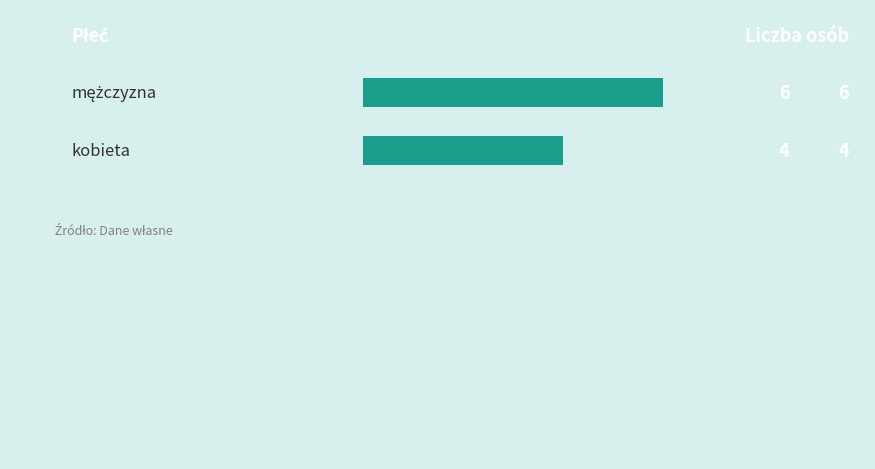

What is the label of the 2nd bar from the left?

kobieta